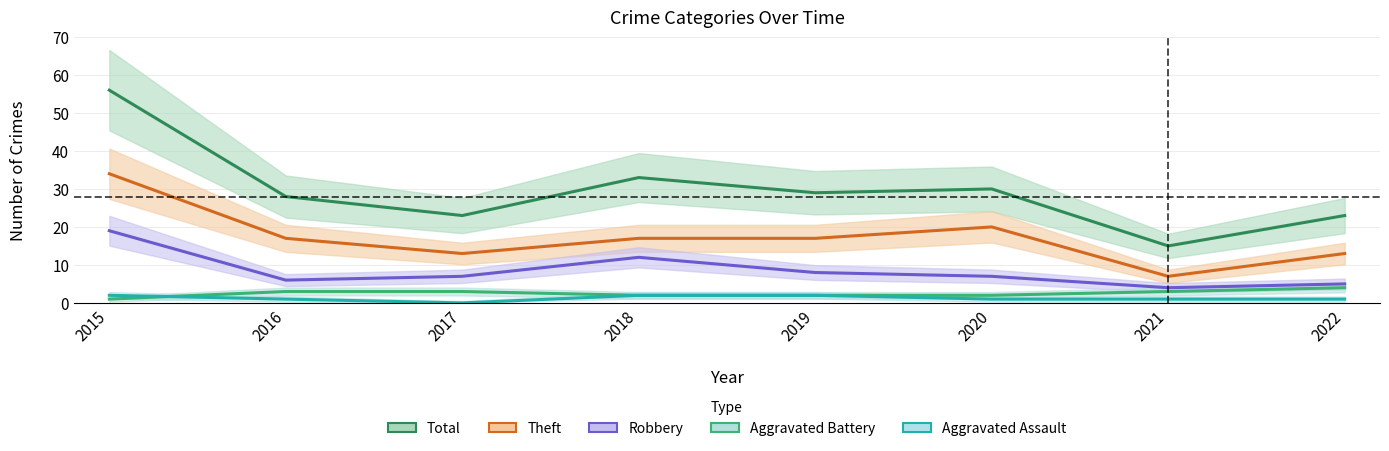

At how many categories does at least one series exceed 9?

8